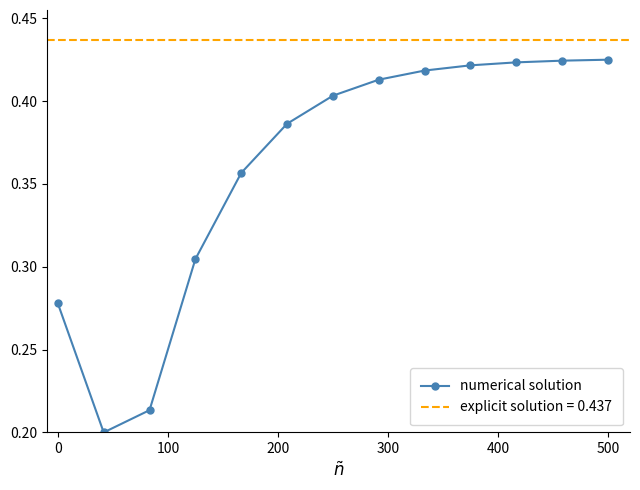

True or false: numerical solution has more than 2 points higher than both neighbors.

False